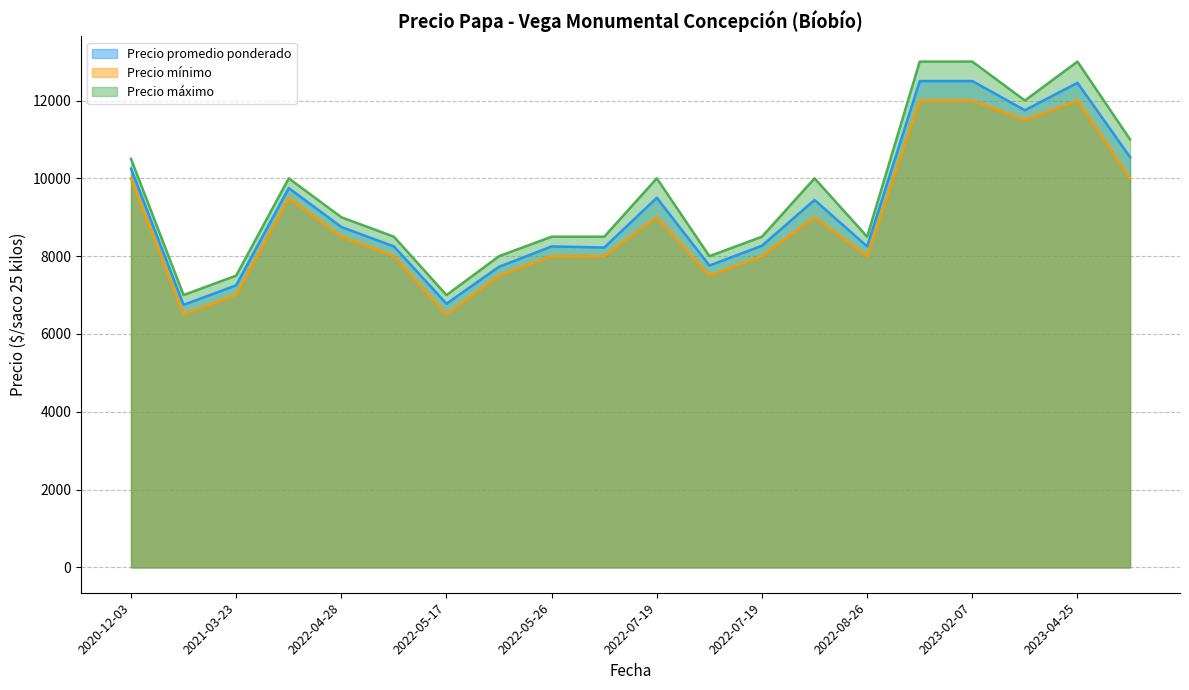

Is it true that Precio promedio ponderado equals 7760 at 2022-07-19?

True